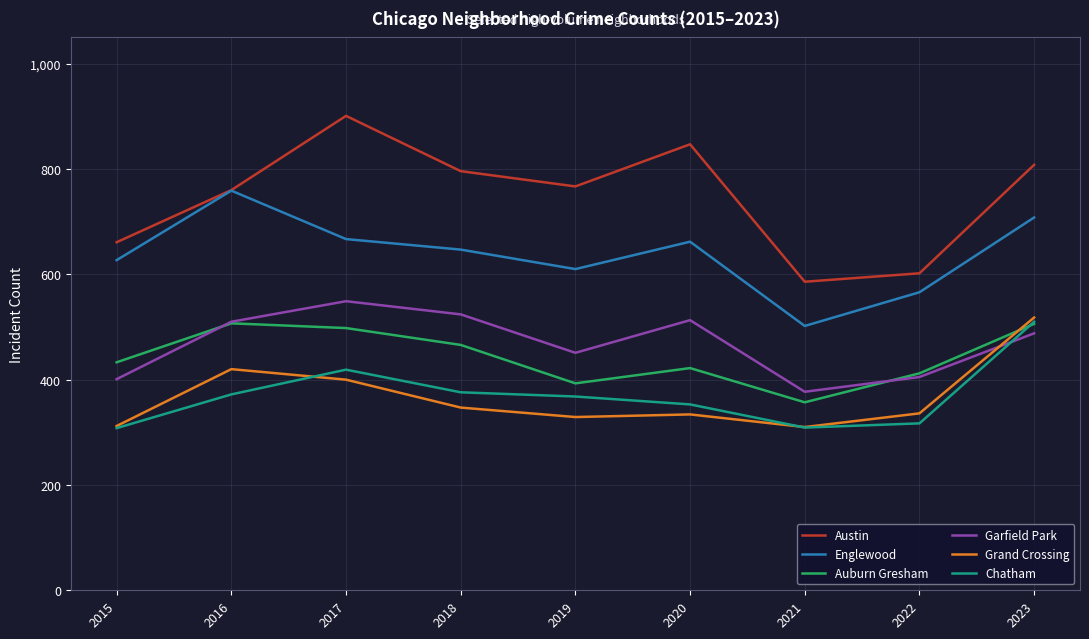

Where is the first local maximum for Chatham?

2017